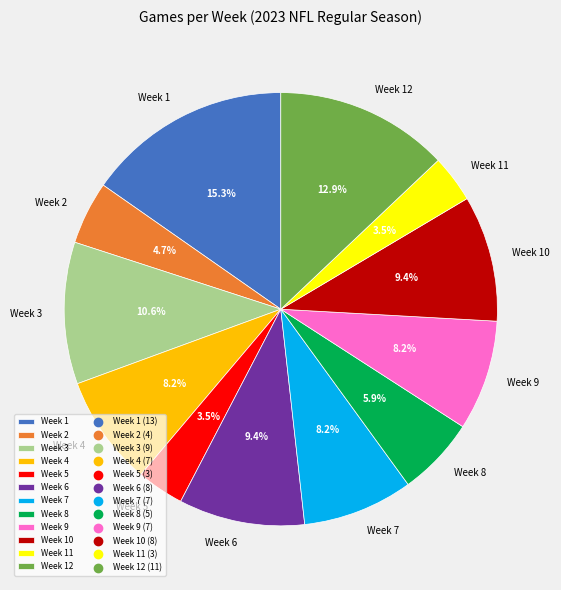

What is the ratio of the value at Week 3 to the value at Week 10?

1.1